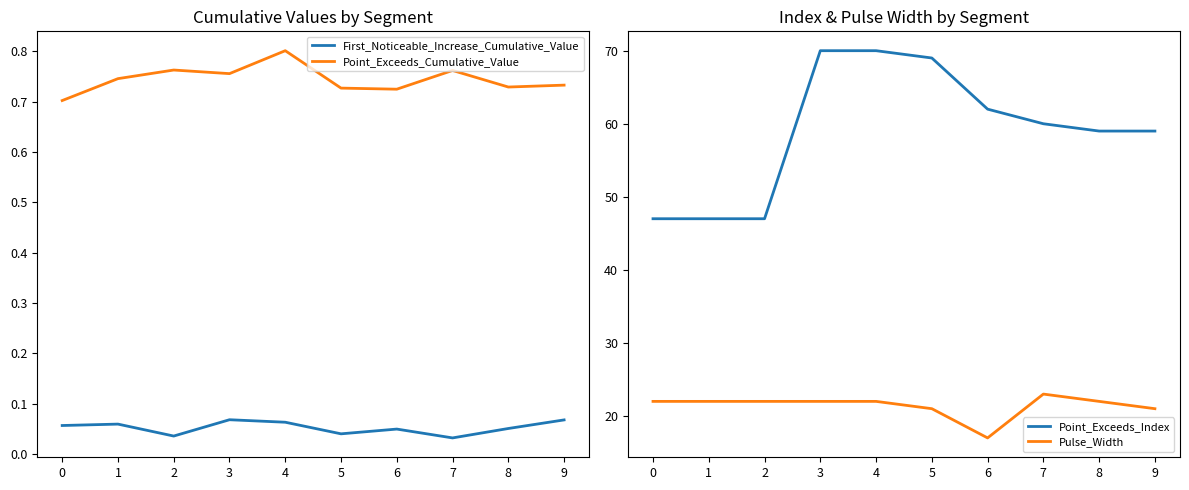

Reading left to right, list all the values displayed in this chart.

First_Noticeable_Increase_Cumulative_Value: 0=0.1	1=0.1	2=0.0	3=0.1	4=0.1	5=0.0	6=0.0	7=0.0	8=0.1	9=0.1
Point_Exceeds_Cumulative_Value: 0=0.7	1=0.7	2=0.8	3=0.8	4=0.8	5=0.7	6=0.7	7=0.8	8=0.7	9=0.7
Point_Exceeds_Index: 0=47.0	1=47.0	2=47.0	3=70.0	4=70.0	5=69.0	6=62.0	7=60.0	8=59.0	9=59.0
Pulse_Width: 0=22.0	1=22.0	2=22.0	3=22.0	4=22.0	5=21.0	6=17.0	7=23.0	8=22.0	9=21.0